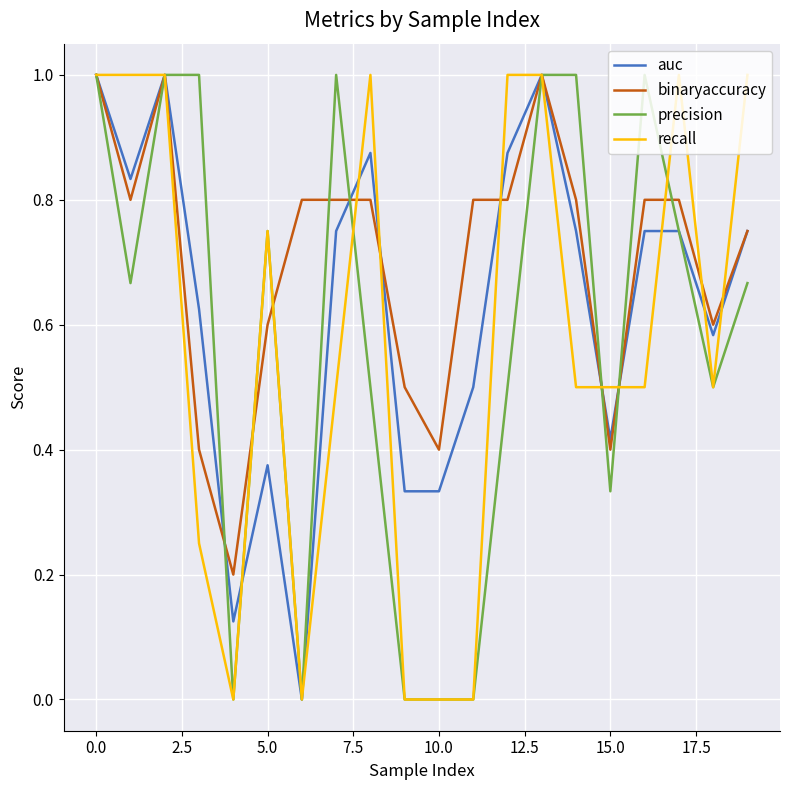

Which series has the largest total across all categories?

binaryaccuracy